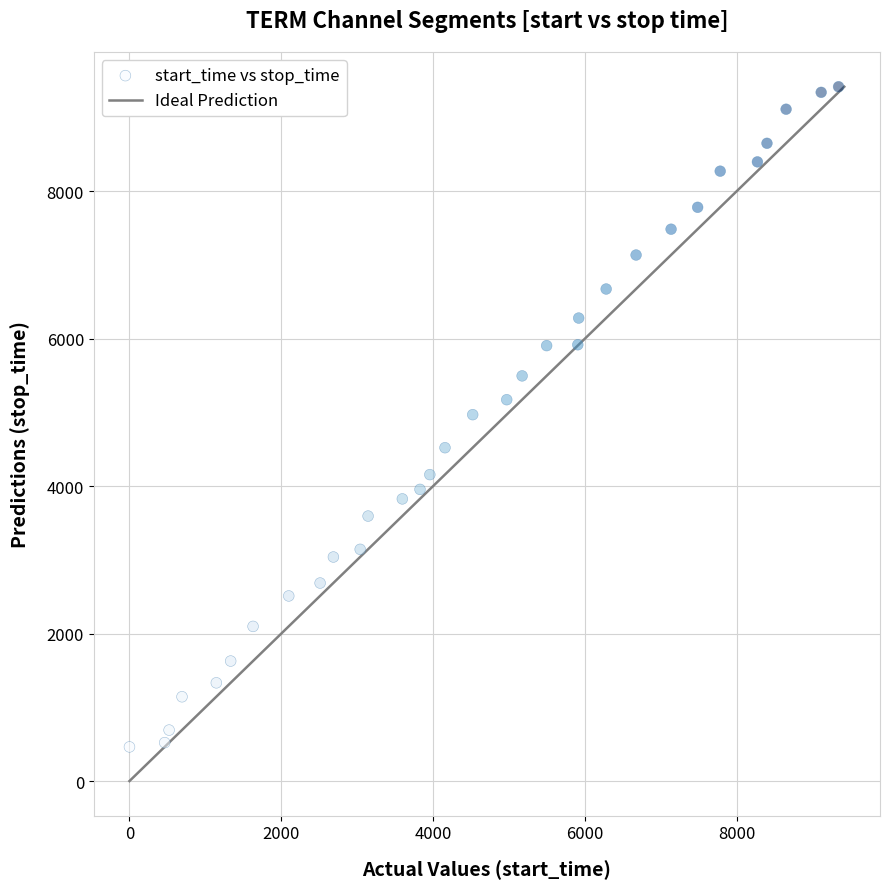

What is the range of Y values (max minus min)?

8952